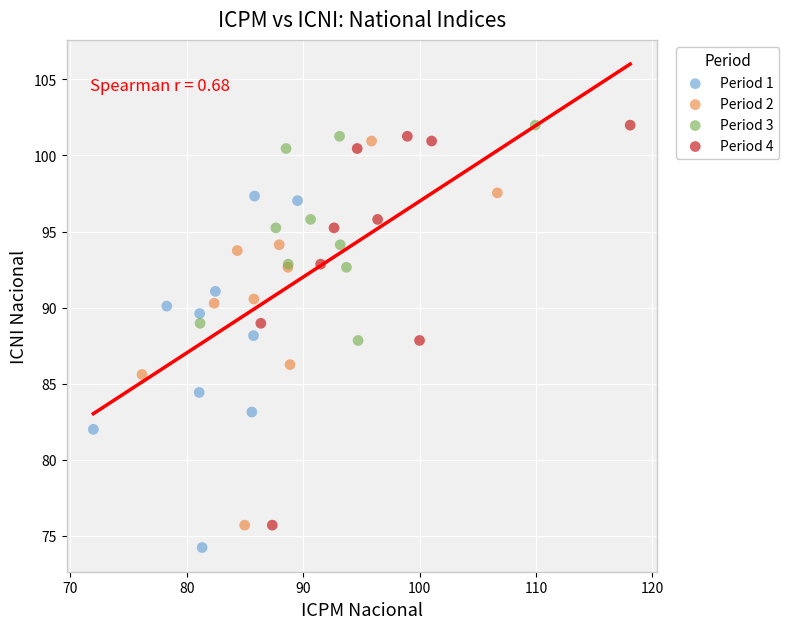

Which series reaches the minimum Y coordinate?

Period 1